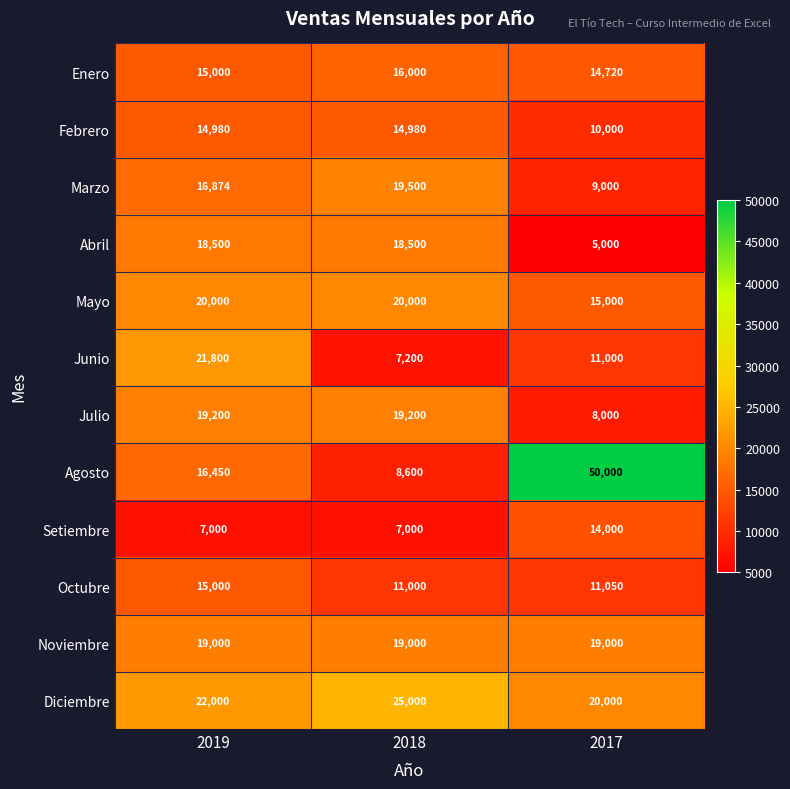

What is the spread (max minus min) of values at 2017?

45000